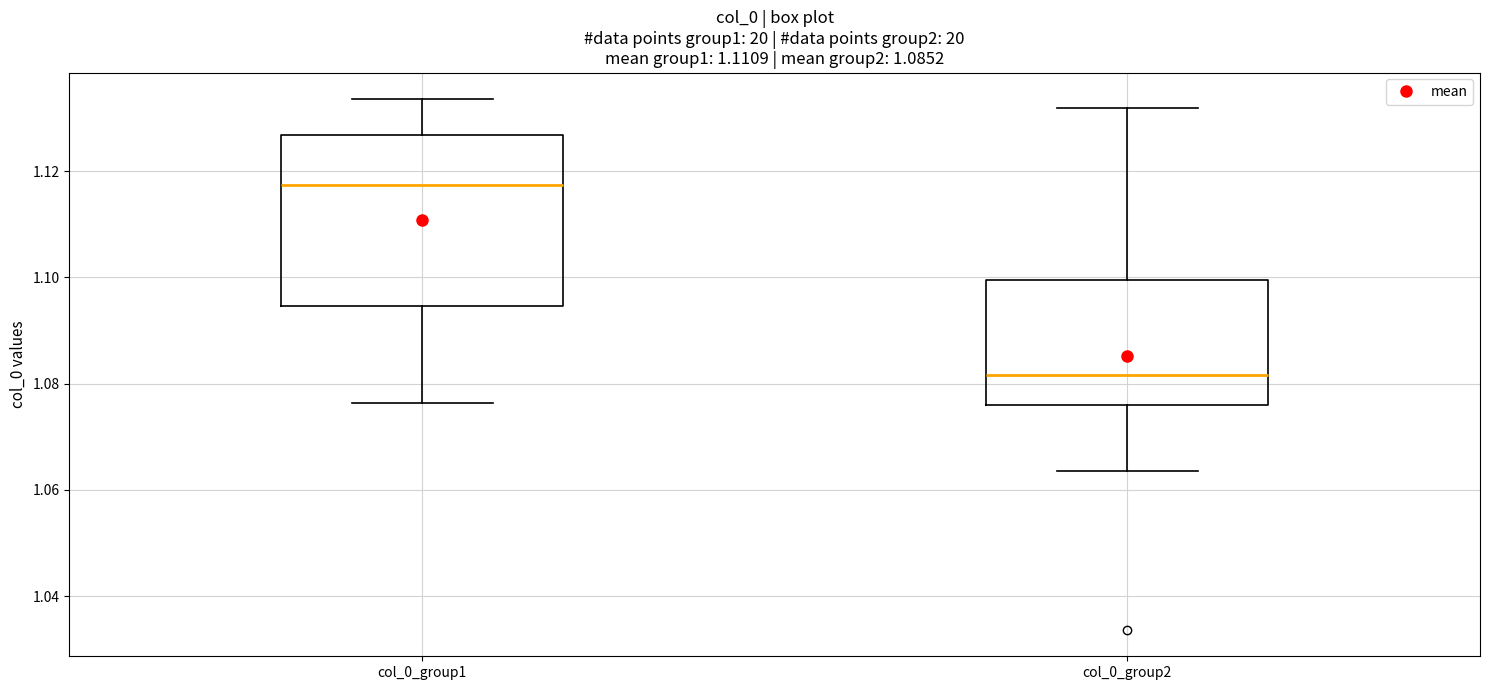

Which box's median line is the highest?

col_0_group1